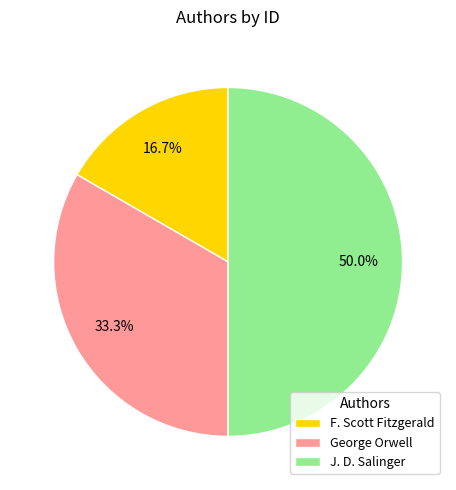

Which slice is the largest?

J. D. Salinger